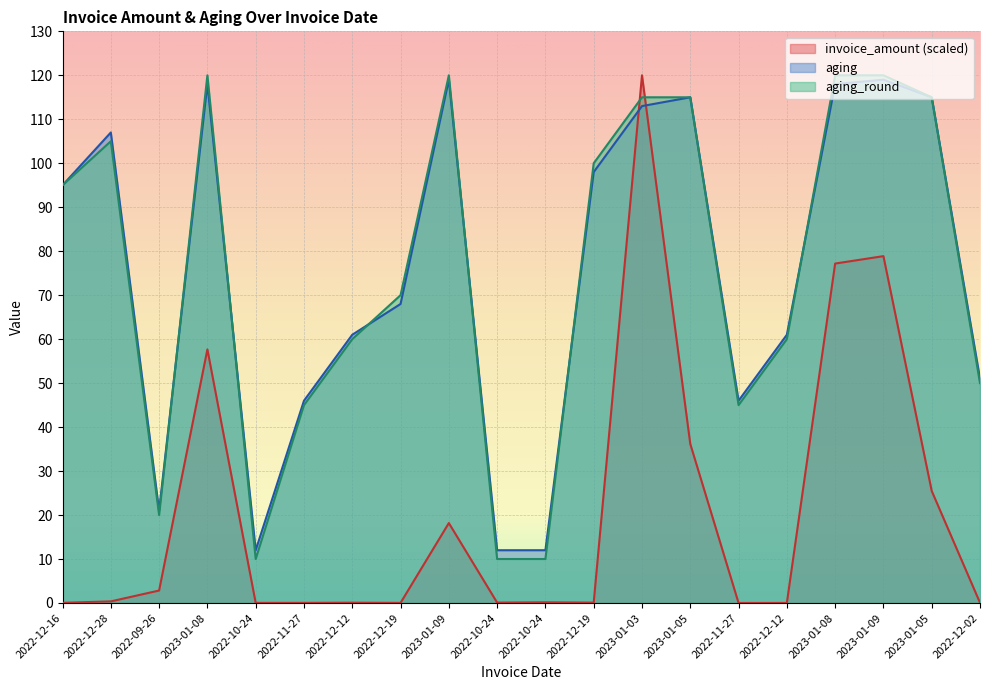

What is the approximate value of invoice_amount at 2023-01-08?

57.7